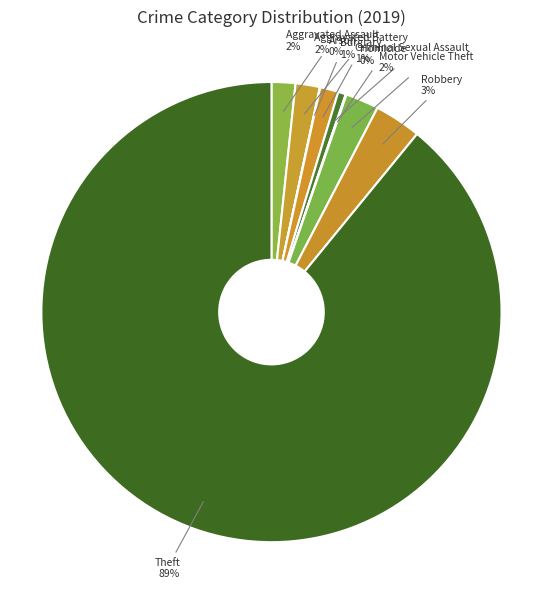

To the nearest percent, what percentage of the pie is Motor Vehicle Theft?

2%